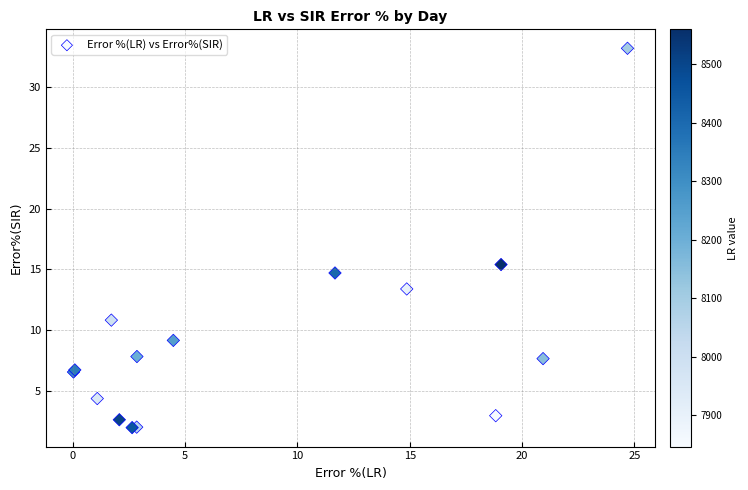

What Y value in the scatter plot is closest to 17?

15.4